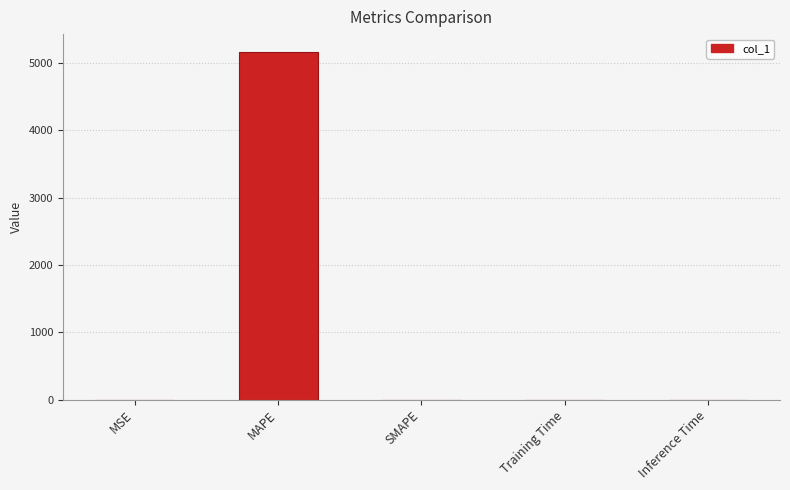

What is the sum of all values?

5174.1